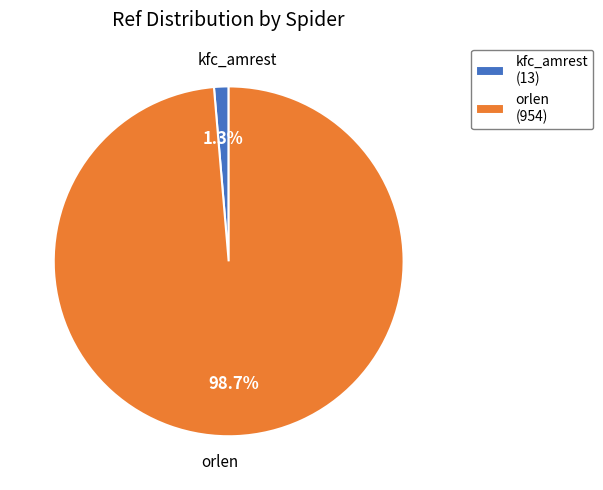

How many segments does this pie chart have?

2